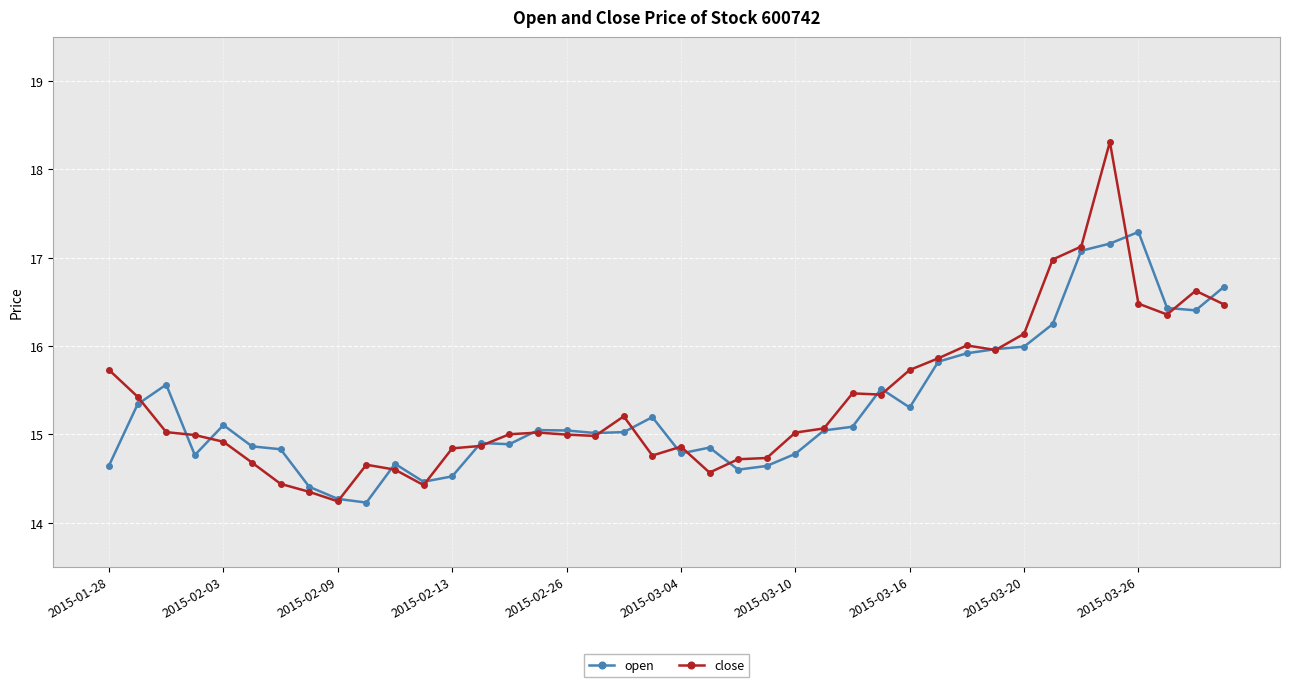

What is the sum of all open values?

612.3